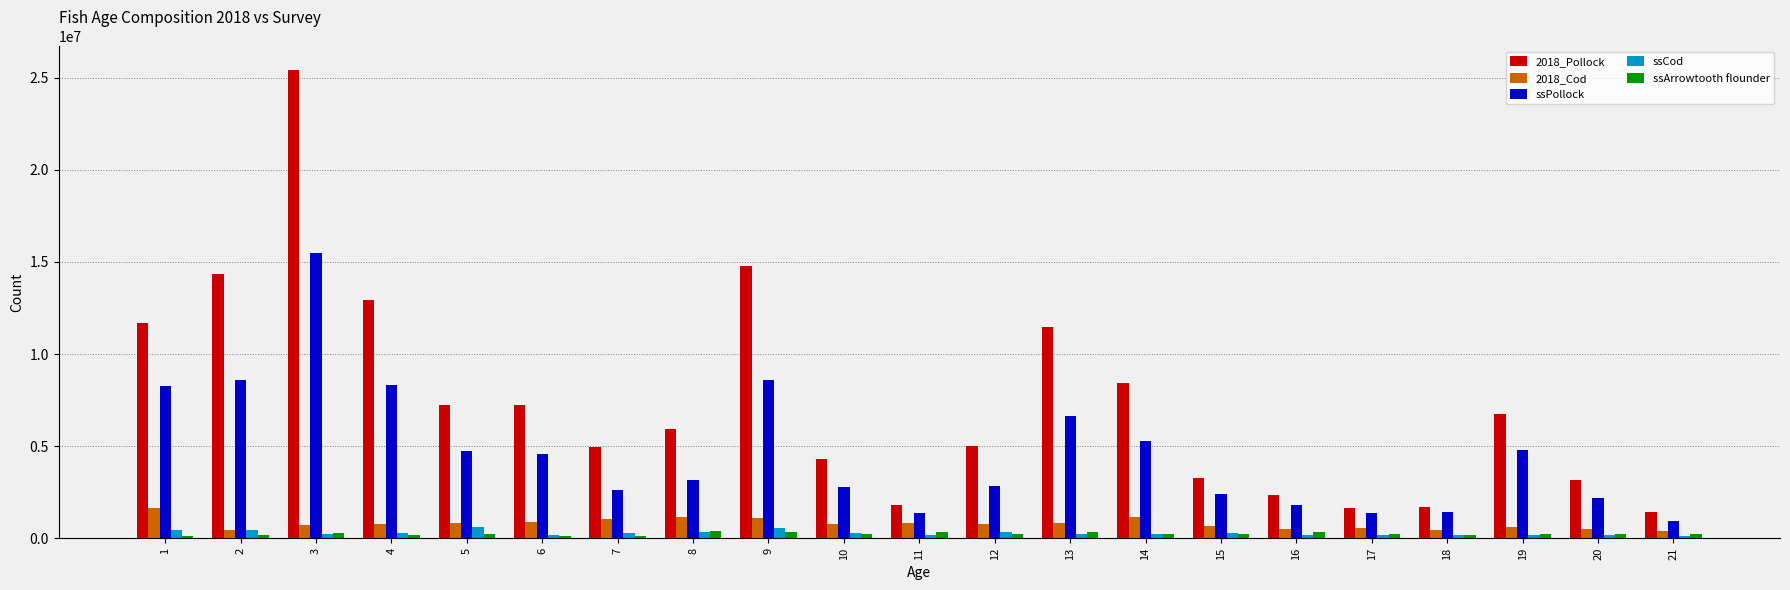

At which label does ssPollock first exceed 3164323?

1